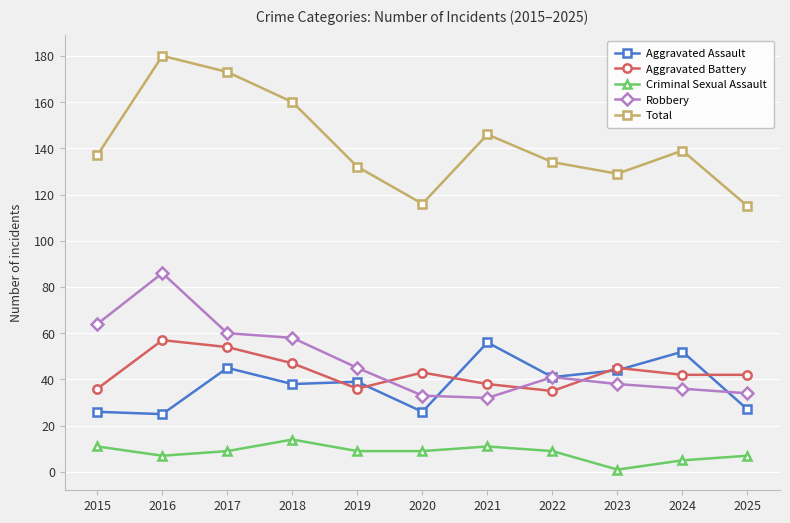

What is the greatest value displayed?

180